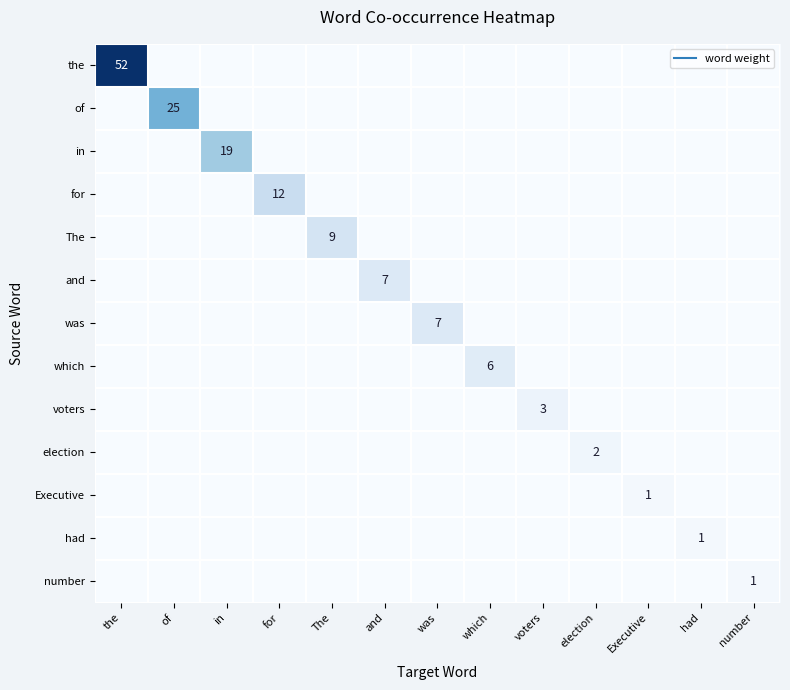

Count the which values in the range 0 to 1.

12